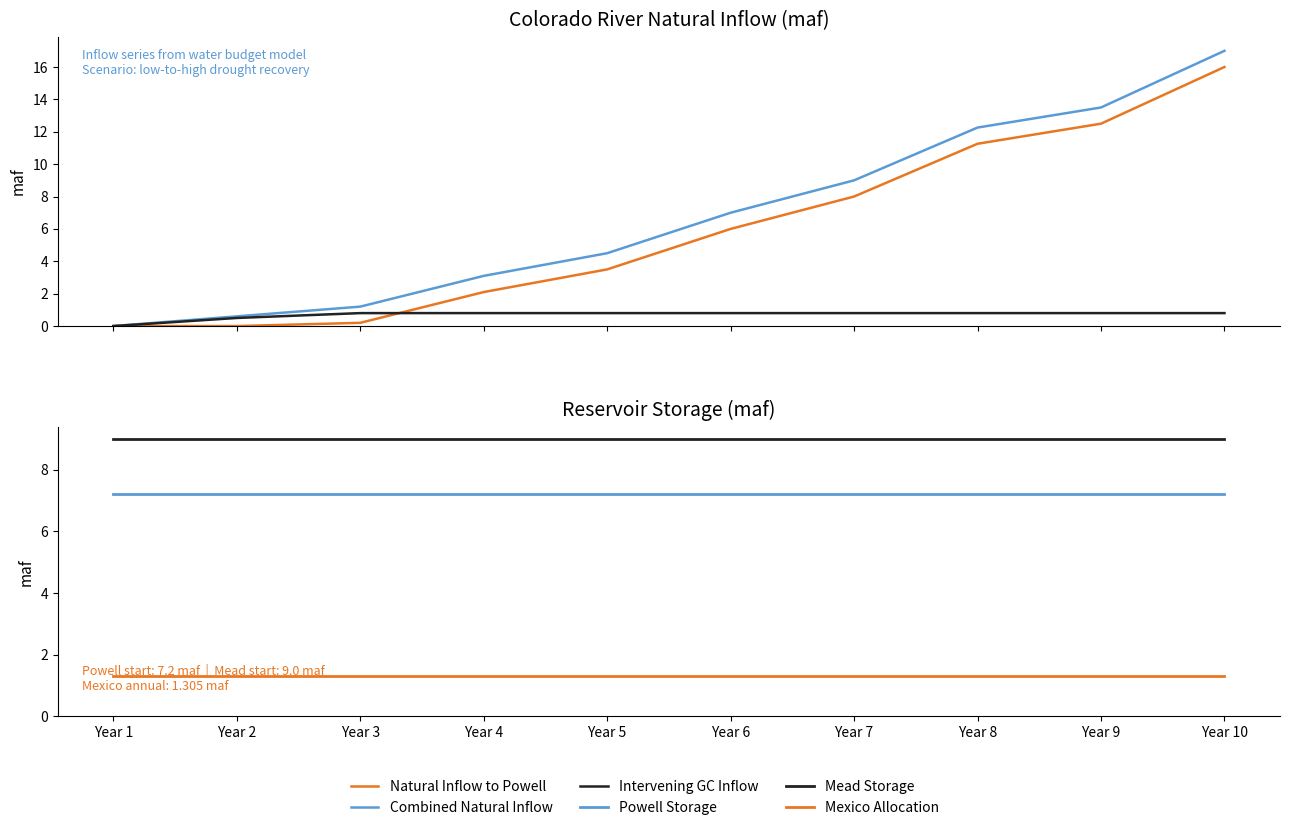

Does the chart display data point markers on the line(s)?

No